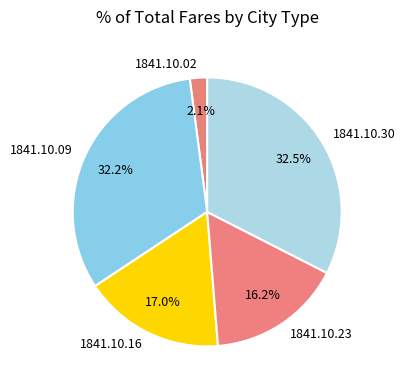

What percentage is NOT represented by 1841.10.30?

67.5%